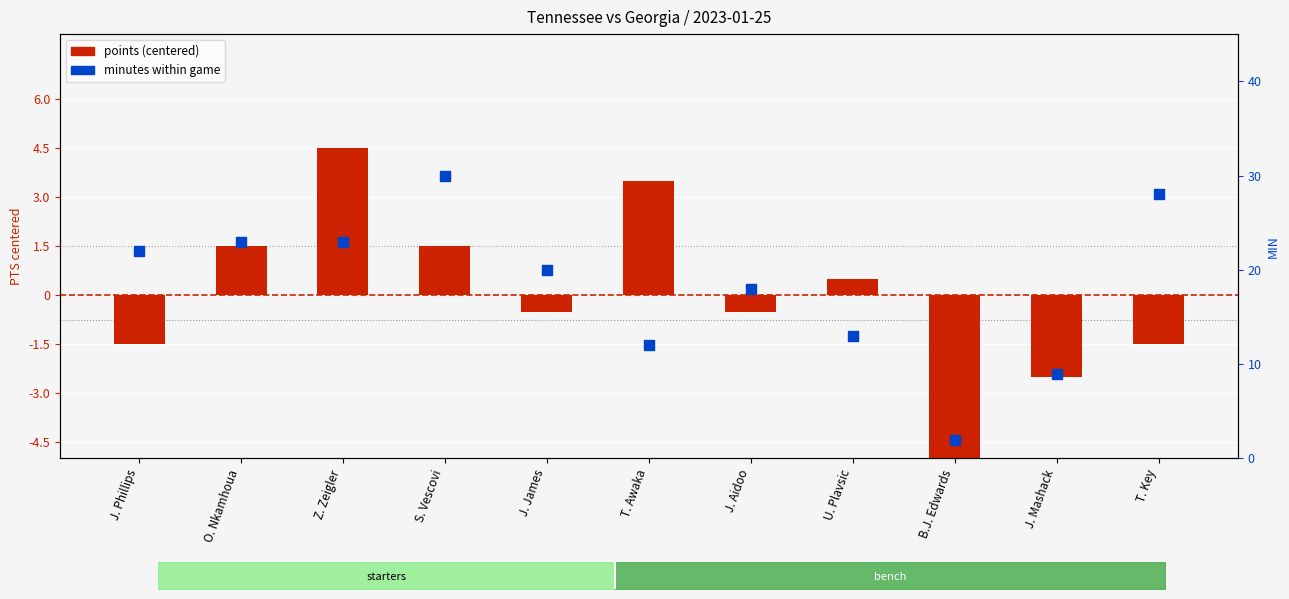

What is the total value across all series at T. Key?

26.5